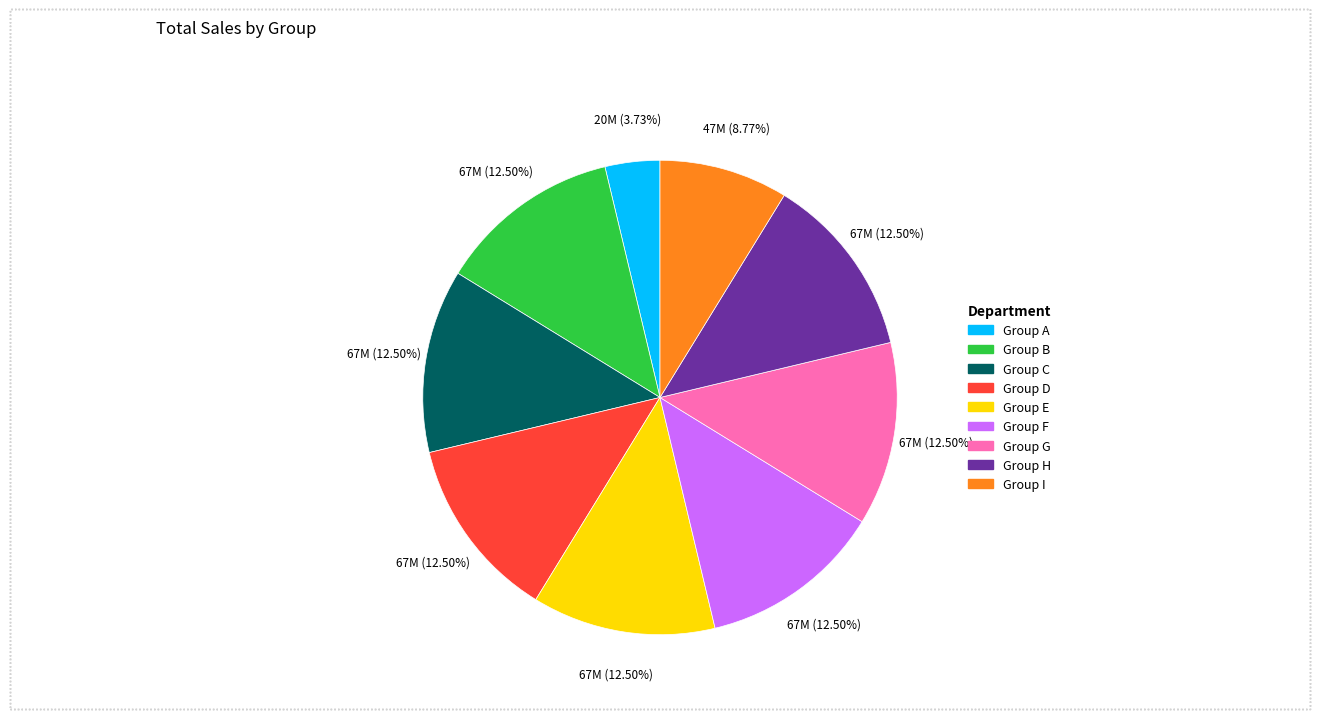

Which slice is the smallest?

Group A